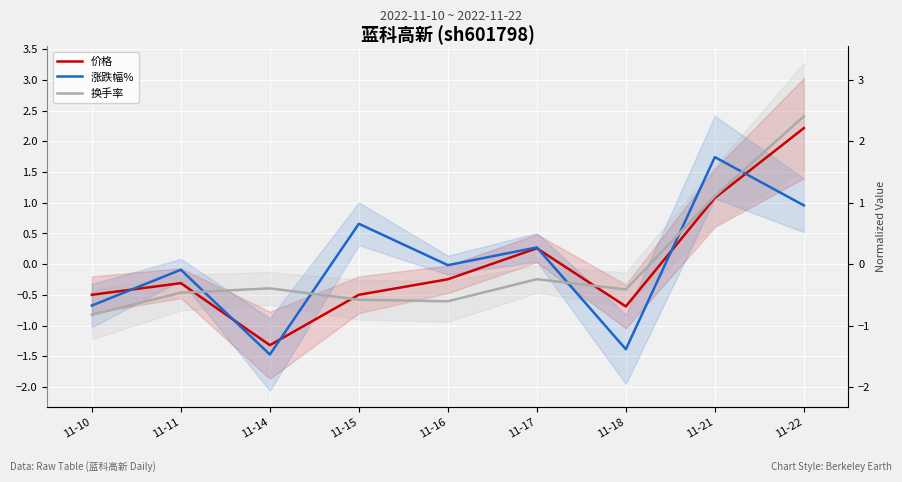

True or false: 价格 and 涨跌幅% intersect in this chart.

True